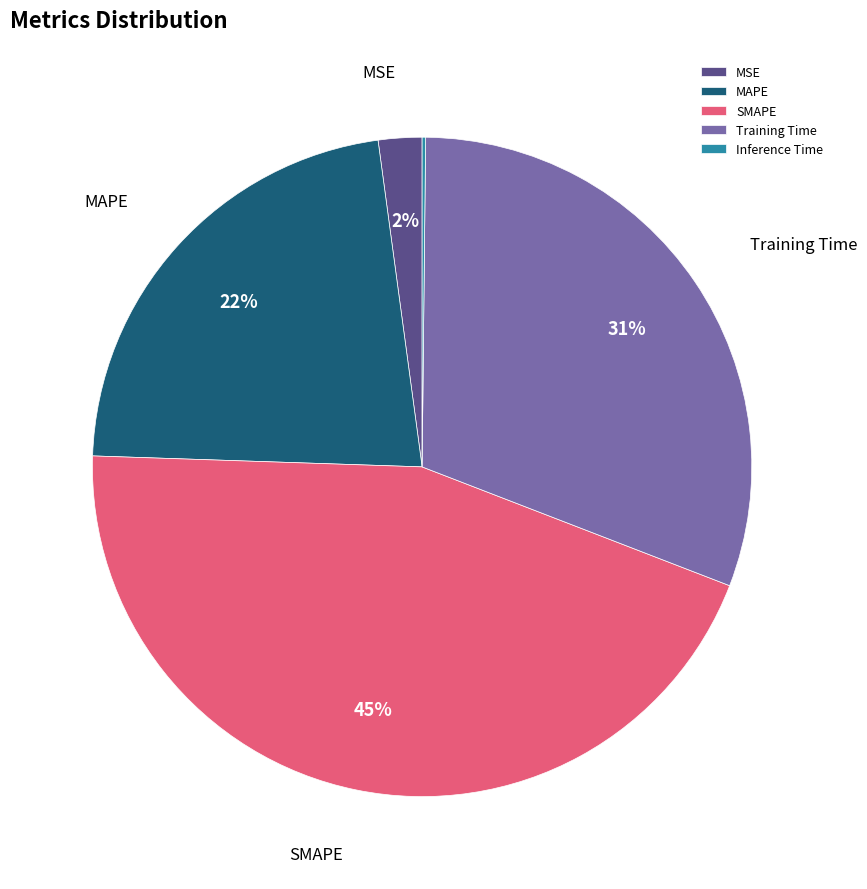

Between MSE and MAPE, which is larger?

MAPE